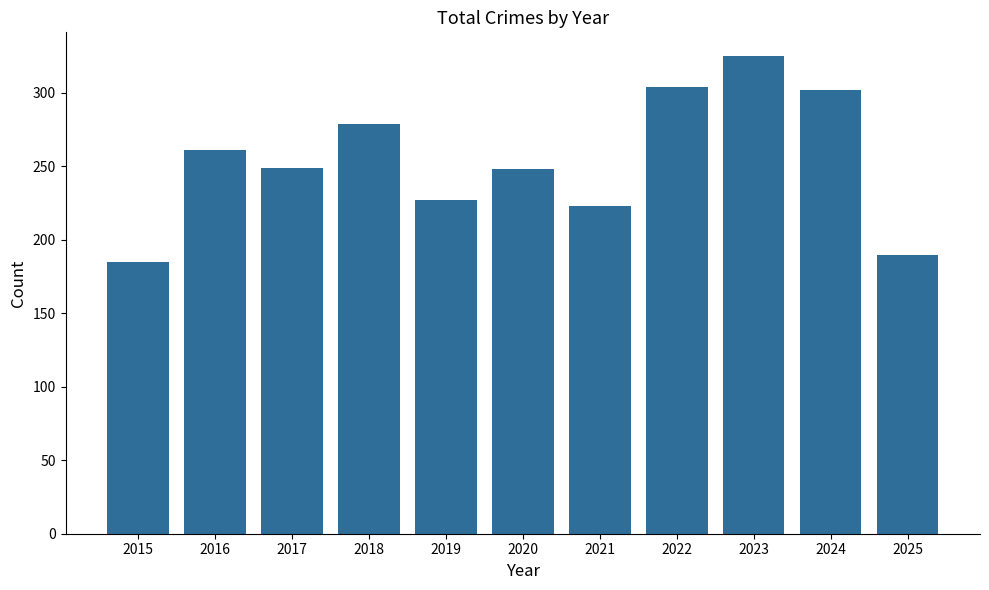

Read the value at 2023.

325